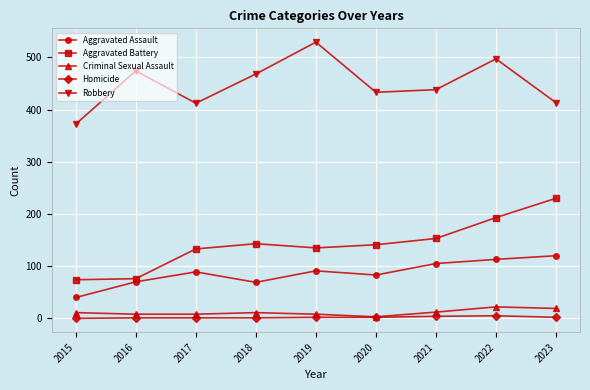

What are all the series names shown in the legend?

Aggravated Assault, Aggravated Battery, Criminal Sexual Assault, Homicide, Robbery